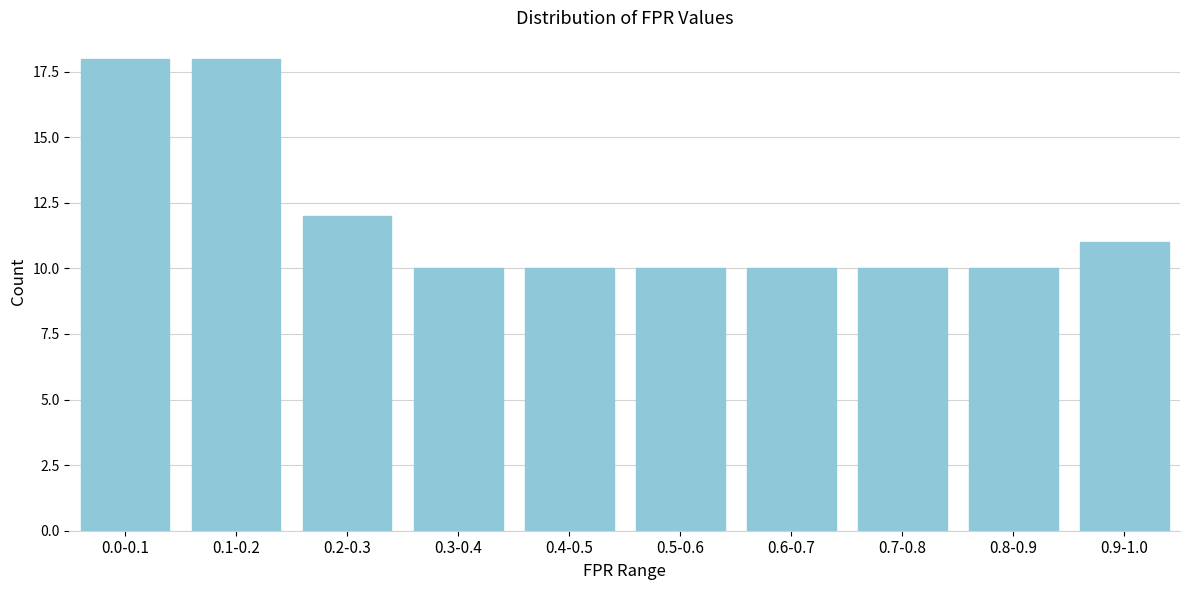

Reading left to right, list all the values displayed in this chart.

0.0-0.1=18	0.1-0.2=18	0.2-0.3=12	0.3-0.4=10	0.4-0.5=10	0.5-0.6=10	0.6-0.7=10	0.7-0.8=10	0.8-0.9=10	0.9-1.0=11